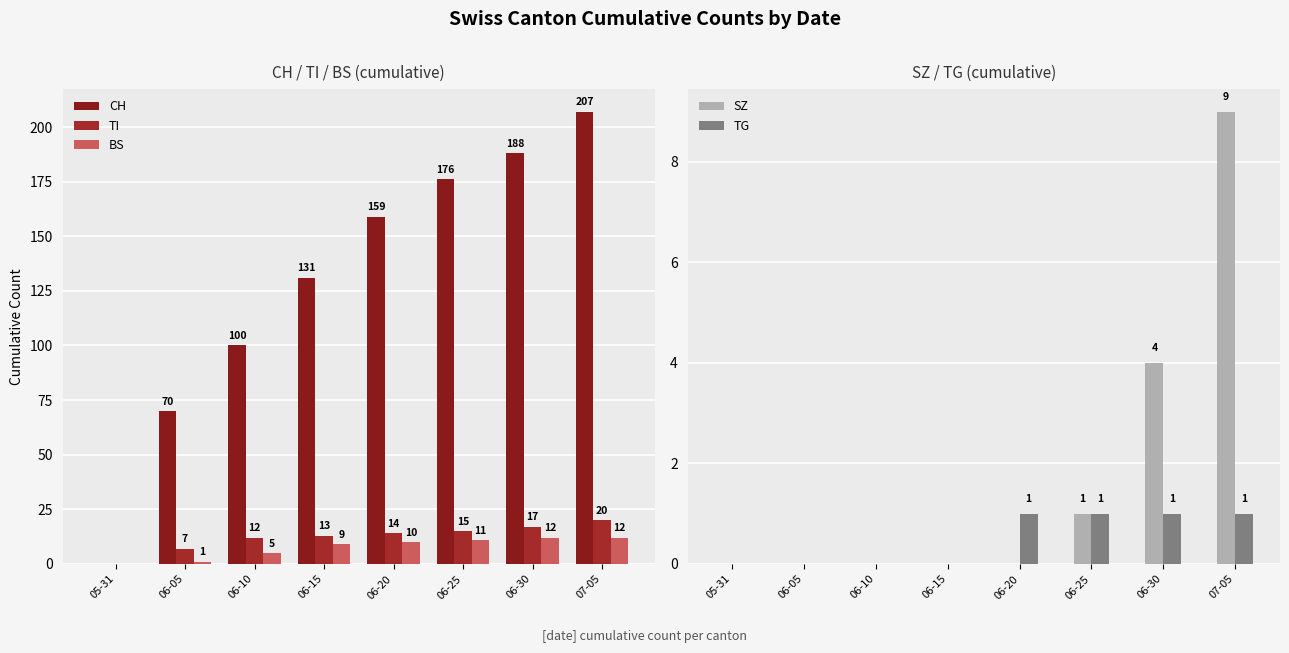

What are all the series names shown in the legend?

CH, TI, BS, SZ, TG